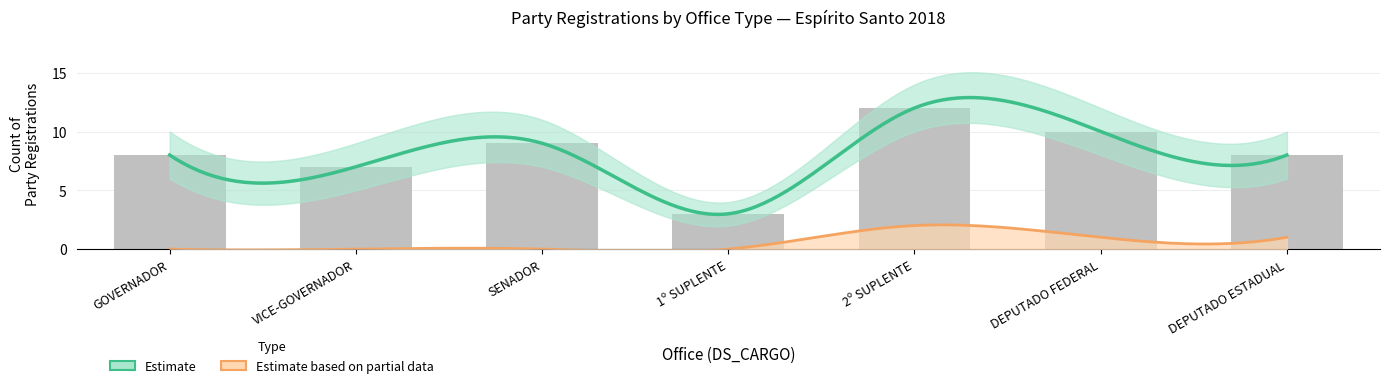

What is the average value of the Estimate series?

8